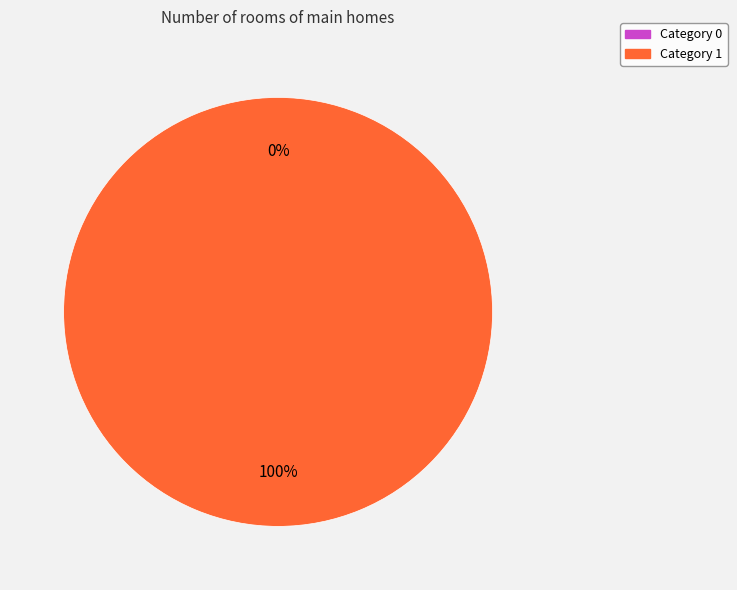

Does 1 represent more than half of the total?

Yes